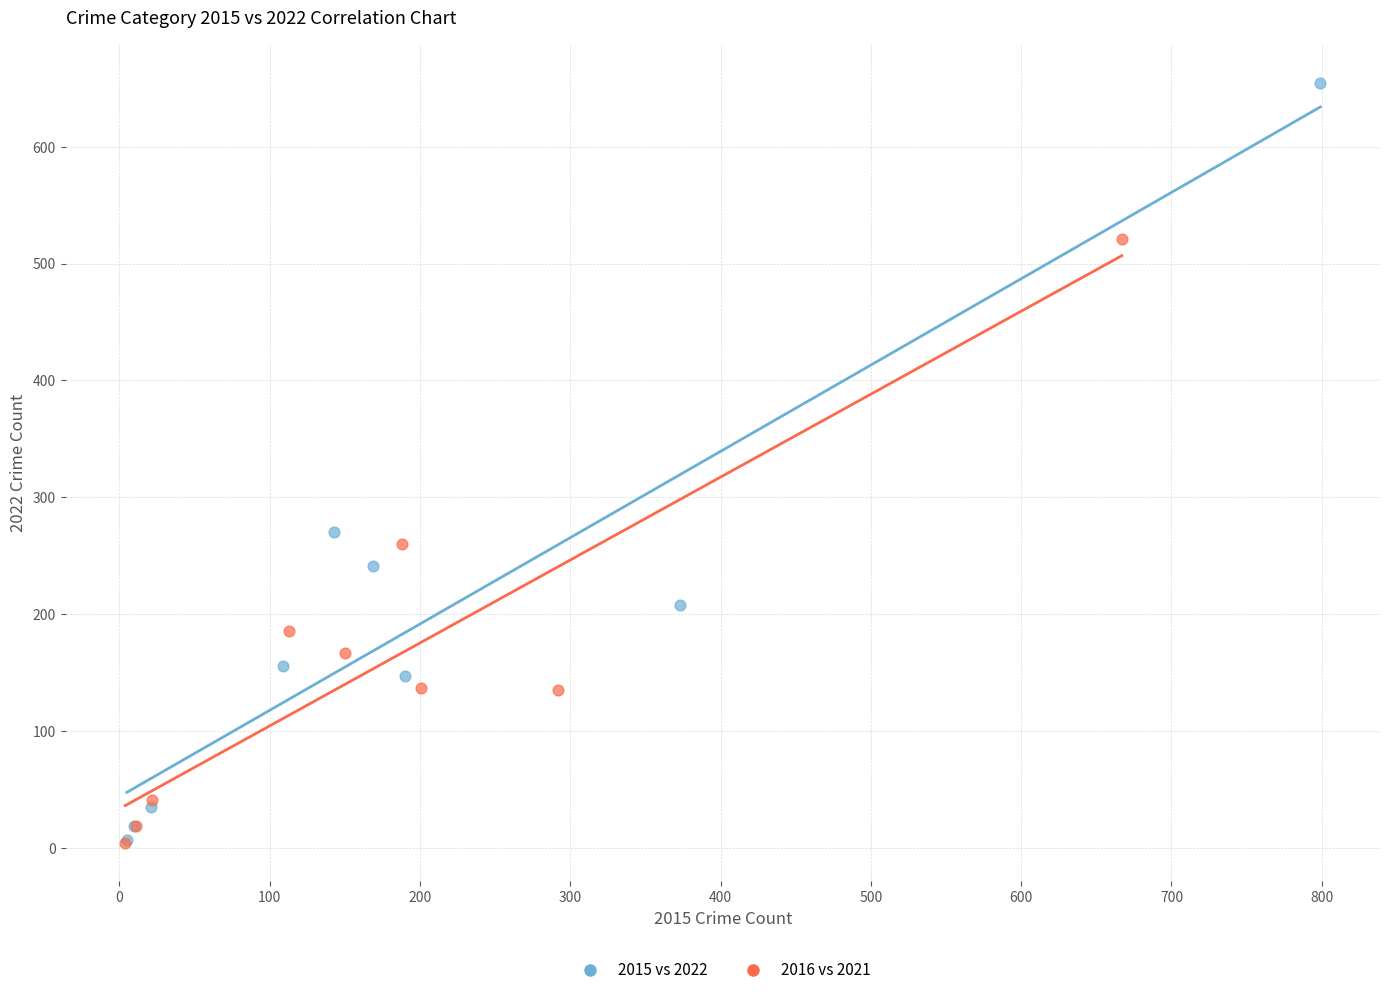

Which series has the largest Y range (max minus min)?

2015 vs 2022